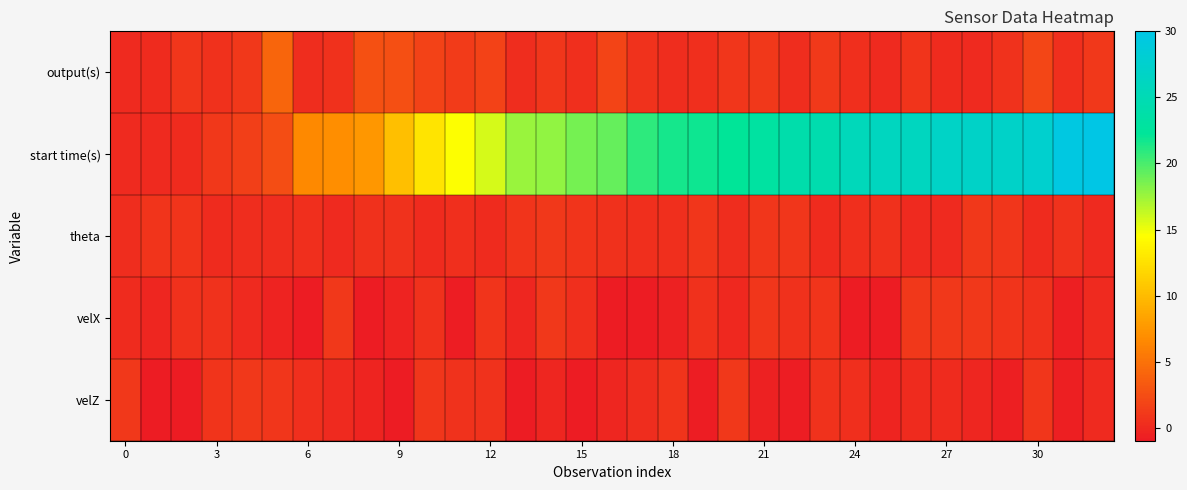

Reading left to right, list all the values displayed in this chart.

output(s): 0.0	0.2	0.8	0.5	1.0	4.1	0.3	0.6	2.7	2.6	1.7	1.2	1.8	0.2	0.9	0.4	1.8	0.6	0.2	0.4	0.9	1.0	0.3	1.1	0.5	0.0	0.8	0.1	0.0	0.6	2.0	0.4	1.0
start time(s): 0.0	0.0	0.2	1.0	1.5	2.5	6.6	6.9	7.5	10.2	12.8	14.5	15.8	17.6	17.8	18.7	19.1	20.9	21.5	21.8	22.2	23.1	24.1	24.4	25.6	26.0	26.0	26.8	26.9	27.0	27.6	29.6	30.0
theta: 0.2	0.7	0.8	0.1	0.2	0.3	0.4	0.0	0.6	0.7	0.2	0.4	0.1	0.7	1.0	0.8	0.5	0.5	0.4	0.8	0.3	0.9	0.8	0.1	0.4	0.5	0.0	0.0	1.0	0.9	0.2	0.6	0.0
velX: 0.1	-0.2	0.5	0.7	0.1	-0.5	-0.9	1.0	-0.9	-0.4	0.6	-0.8	0.8	-0.2	1.0	0.4	-1.0	-1.0	-0.6	0.5	-0.0	0.8	0.6	0.7	-0.9	-1.0	1.0	1.0	1.0	0.8	0.5	-0.7	0.0
velZ: 1.0	-1.0	-0.9	0.8	1.0	0.9	0.4	0.1	-0.3	-0.9	0.8	0.7	0.6	-1.0	-0.1	-0.9	-0.2	0.3	0.8	-0.8	1.0	-0.5	-0.8	0.7	0.4	-0.3	0.2	0.1	-0.2	-0.6	0.9	-0.7	0.0